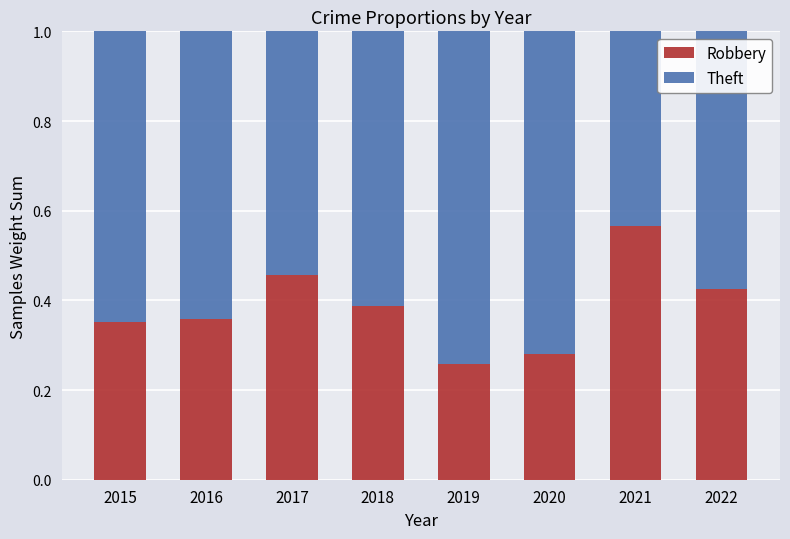

Are the bars horizontal?

No